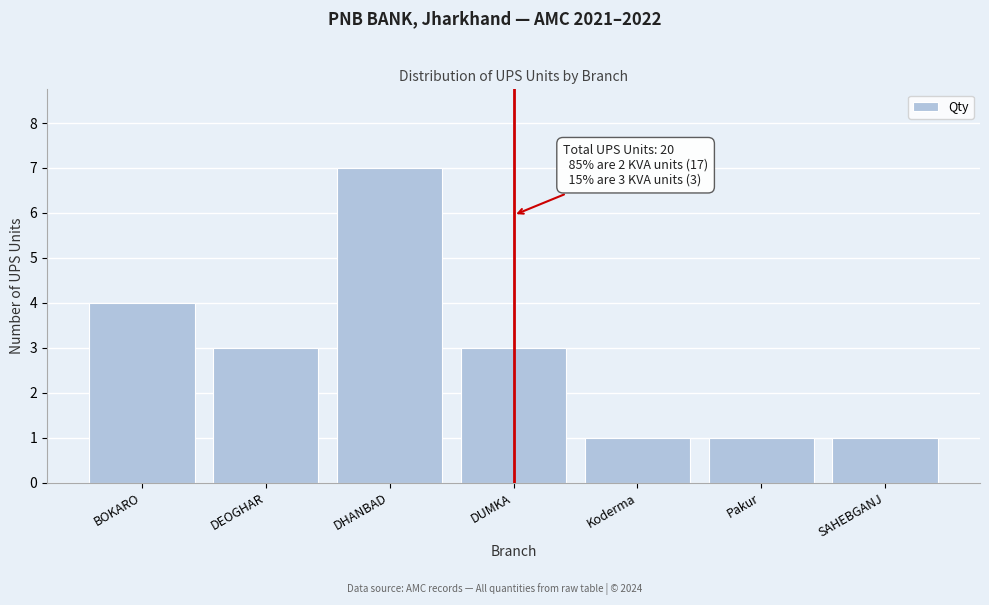

Reading left to right, list all the values displayed in this chart.

4	3	7	3	1	1	1